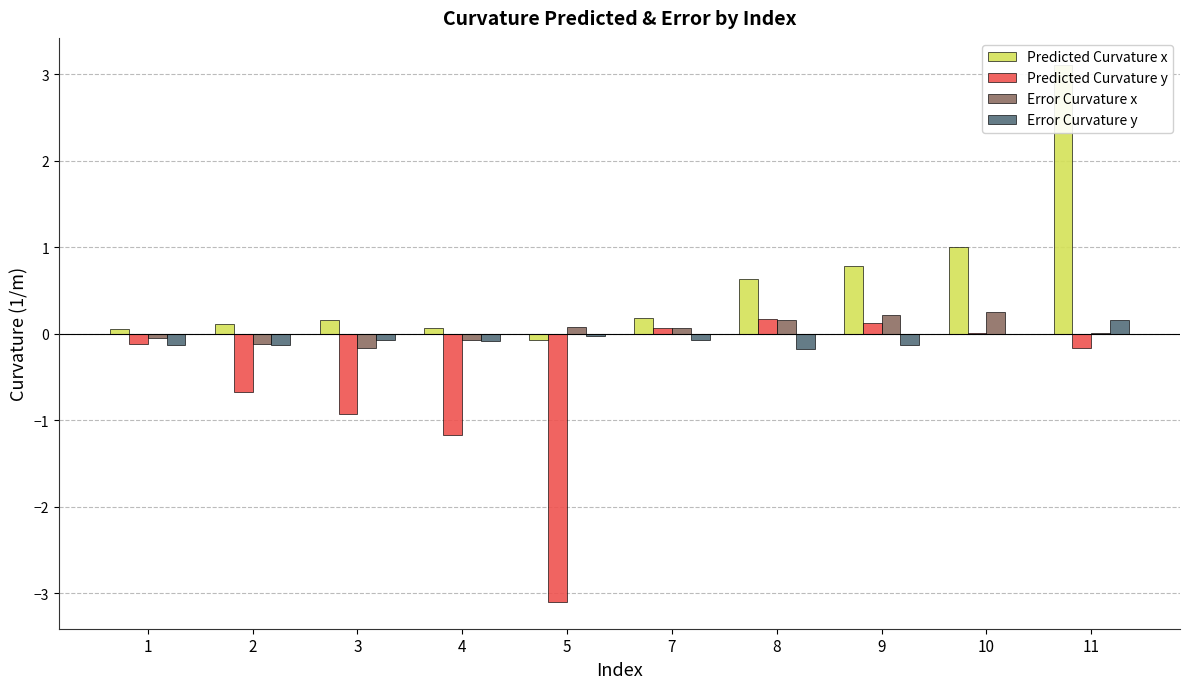

What are all the series names shown in the legend?

Predicted Curvature x, Predicted Curvature y, Error Curvature x, Error Curvature y